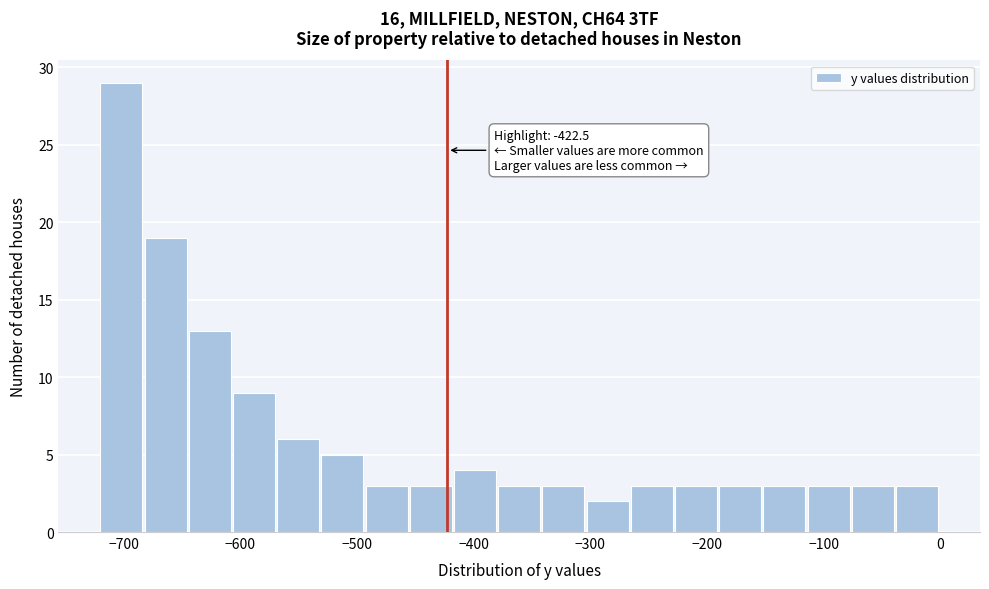

Around what value on the x-axis is the tallest bar? Give the approximate position of its centre, as read against the axis.

-700